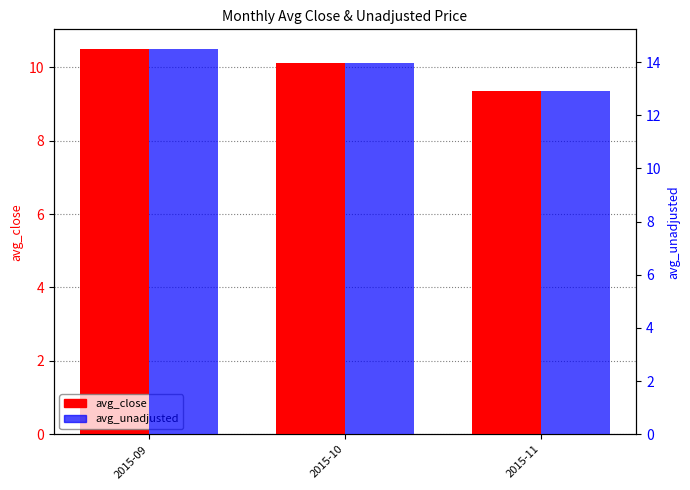

What is the lowest value of the avg_close series?

9.3